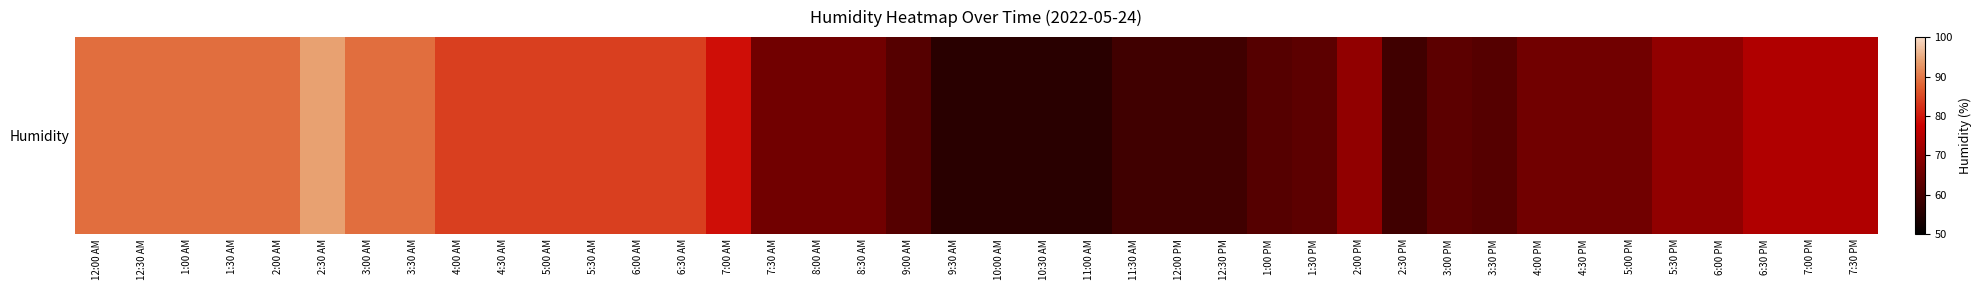

What is the average value?

72